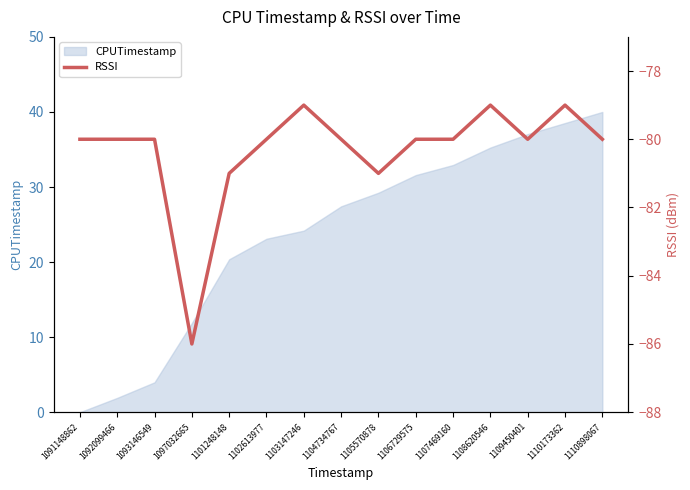

How many interior local peaks (higher than both neighbors) does the data have?

3